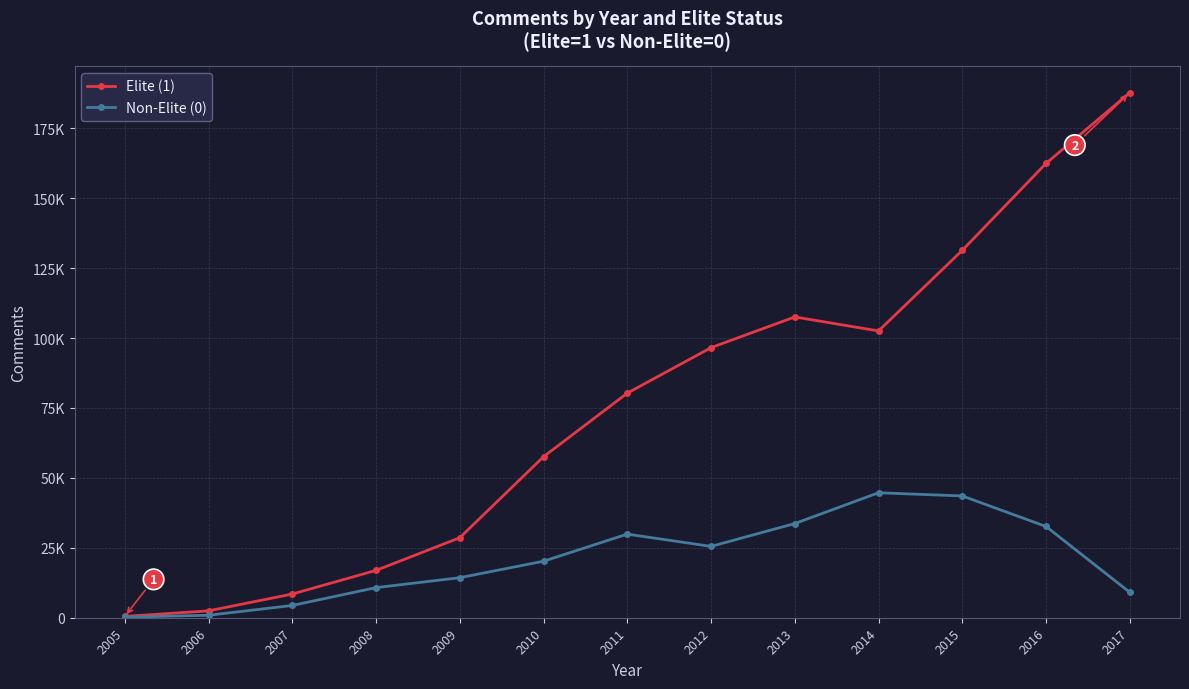

Reading left to right, list all the values displayed in this chart.

Elite (1): 470	2462	8472	16926	28601	57577	80305	96571	107556	102555	131369	162456	187756
Non-Elite (0): 186	884	4383	10762	14314	20206	29899	25507	33679	44686	43553	32638	9100